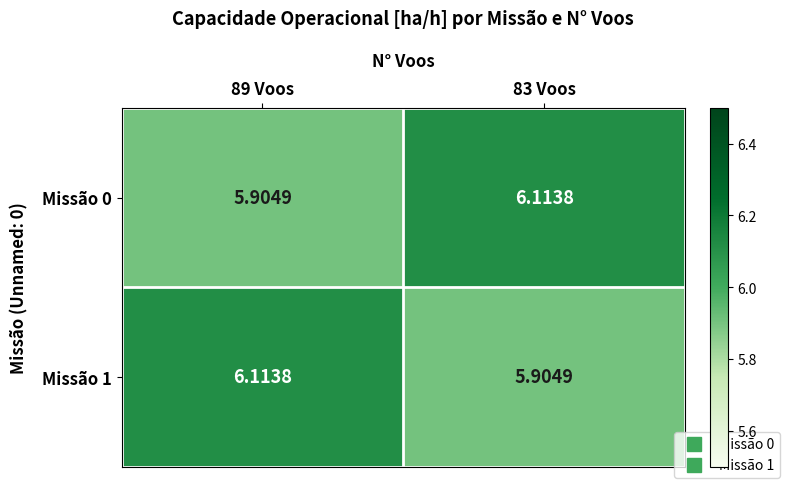

Is the value of Missão 1 at 89 Voos greater than the value of Missão 0 at 89 Voos?

Yes